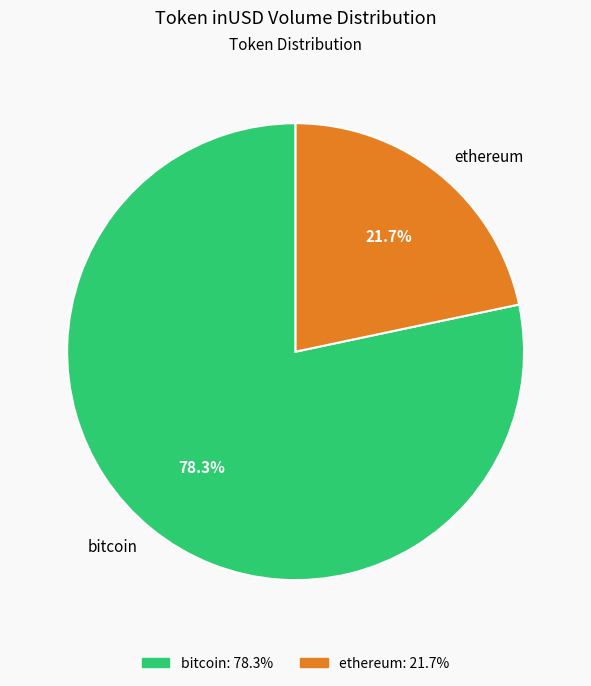

Is there any slice that represents more than half of the pie?

Yes